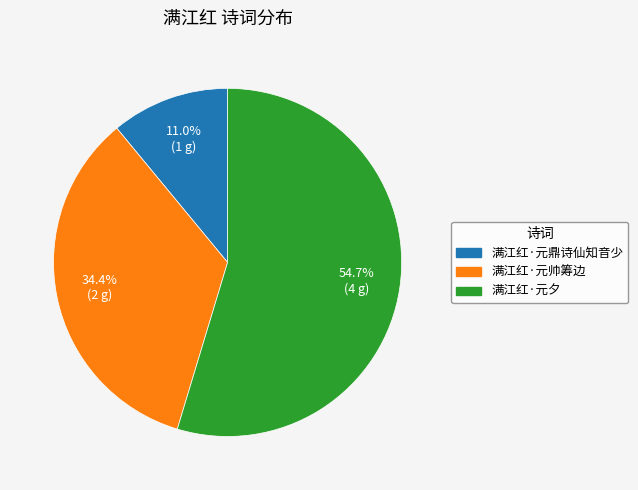

To the nearest percent, what is the difference between the 满江红·元鼎诗仙知音少 and 满江红·元帅筹边 slice percentages?

23%